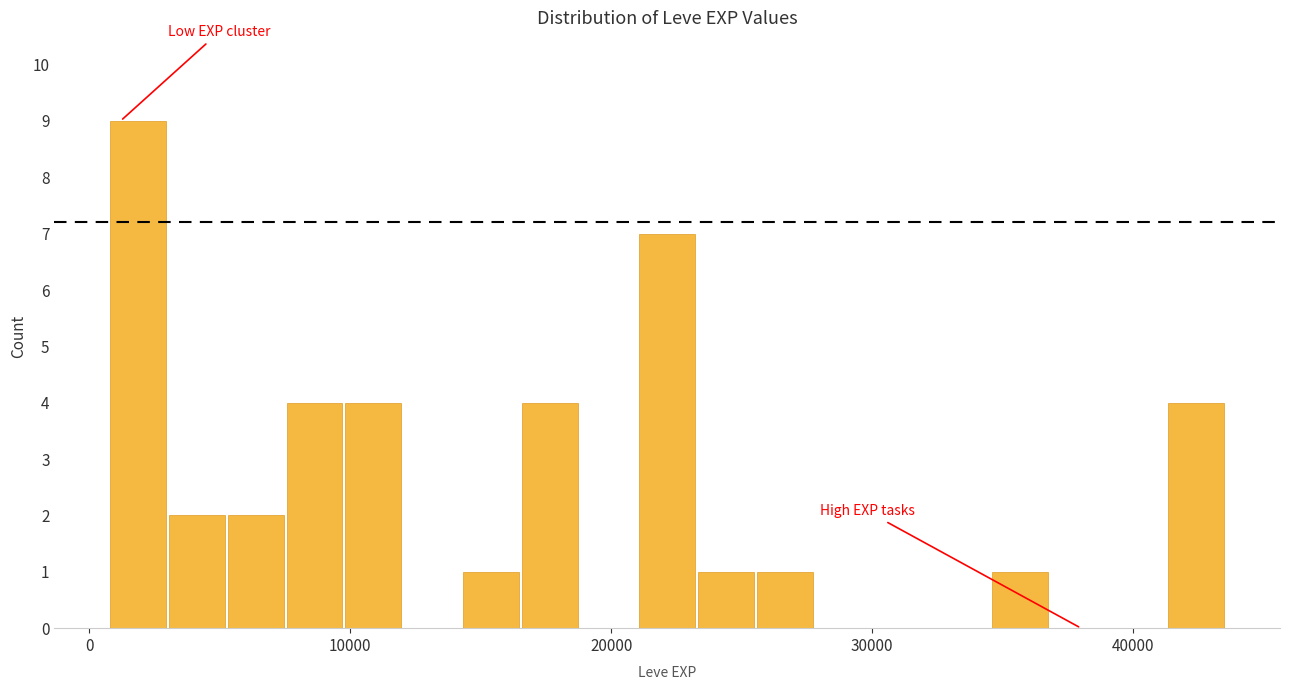

Around what value on the x-axis is the tallest bar? Give the approximate position of its centre, as read against the axis.

2000